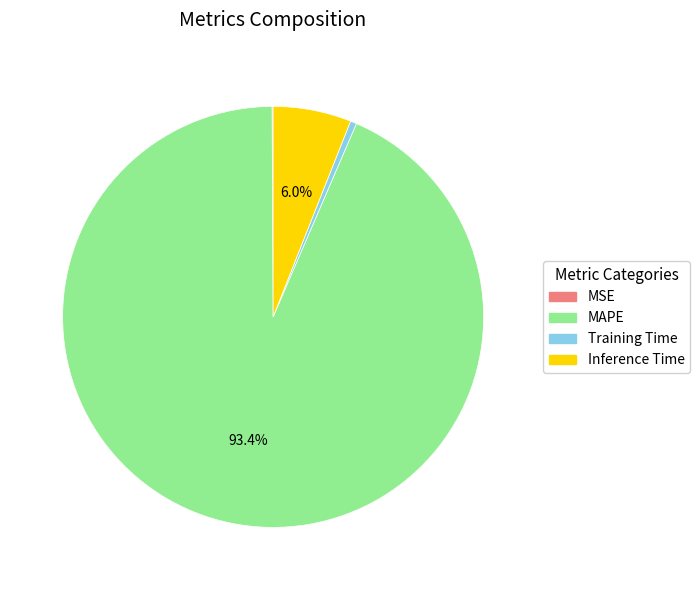

Between MAPE and Training Time, which is larger?

MAPE